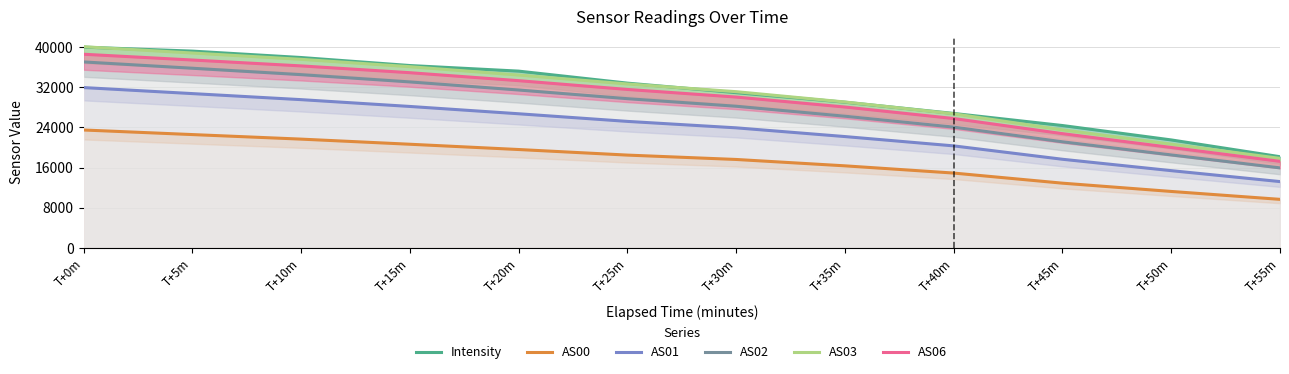

What is the maximum value for Intensity?

40015.5